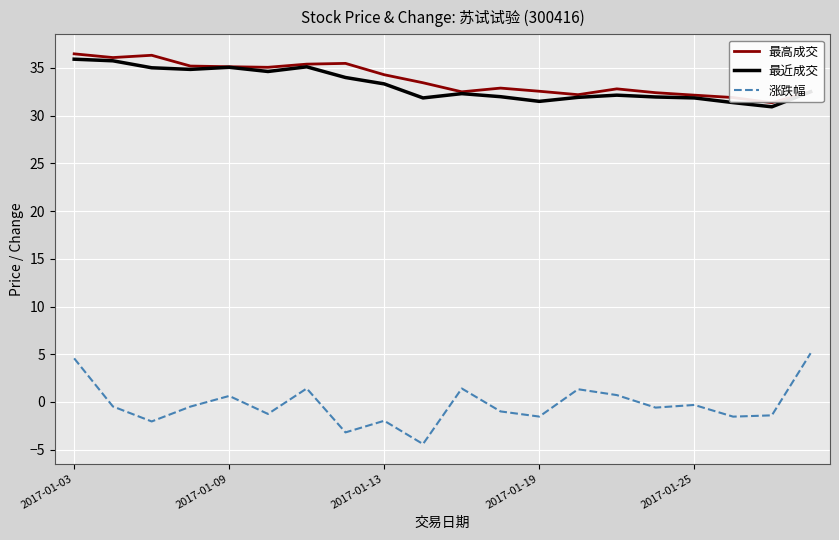

What is the maximum value shown in the chart?

36.5